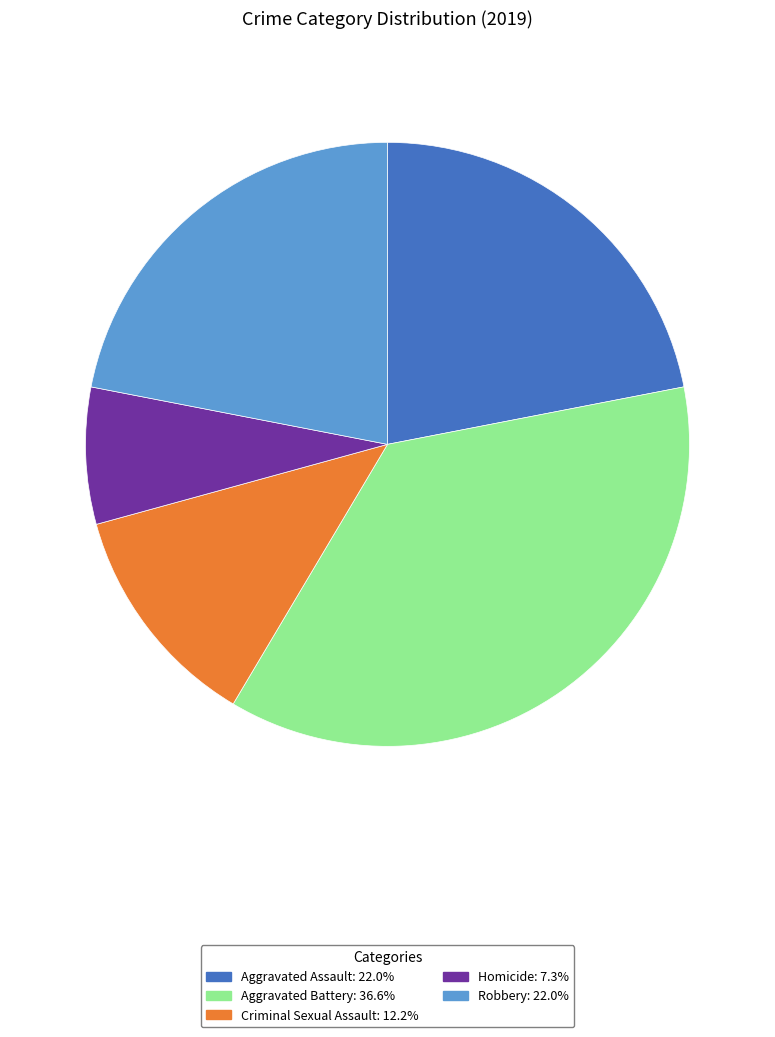

Between Aggravated Battery and Robbery, which is larger?

Aggravated Battery